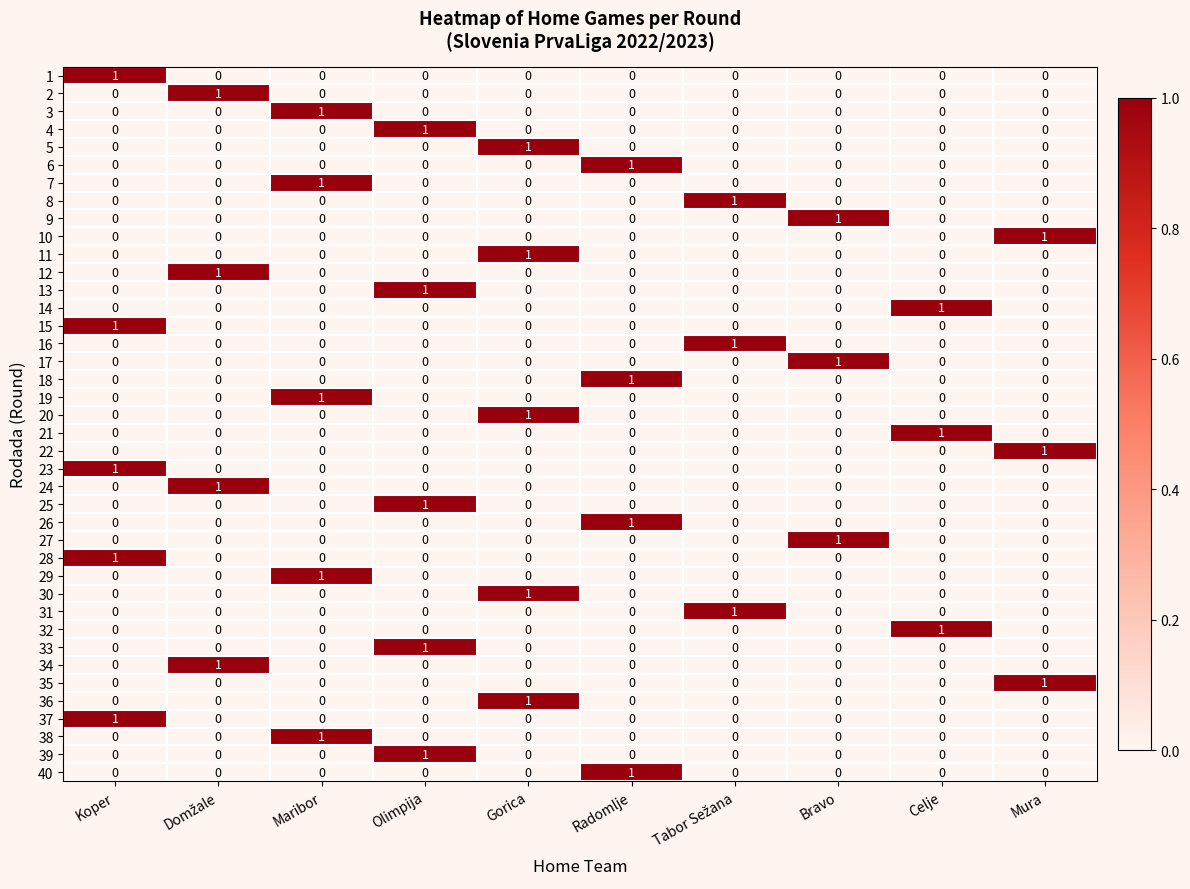

How many values in 22 are above zero?

1